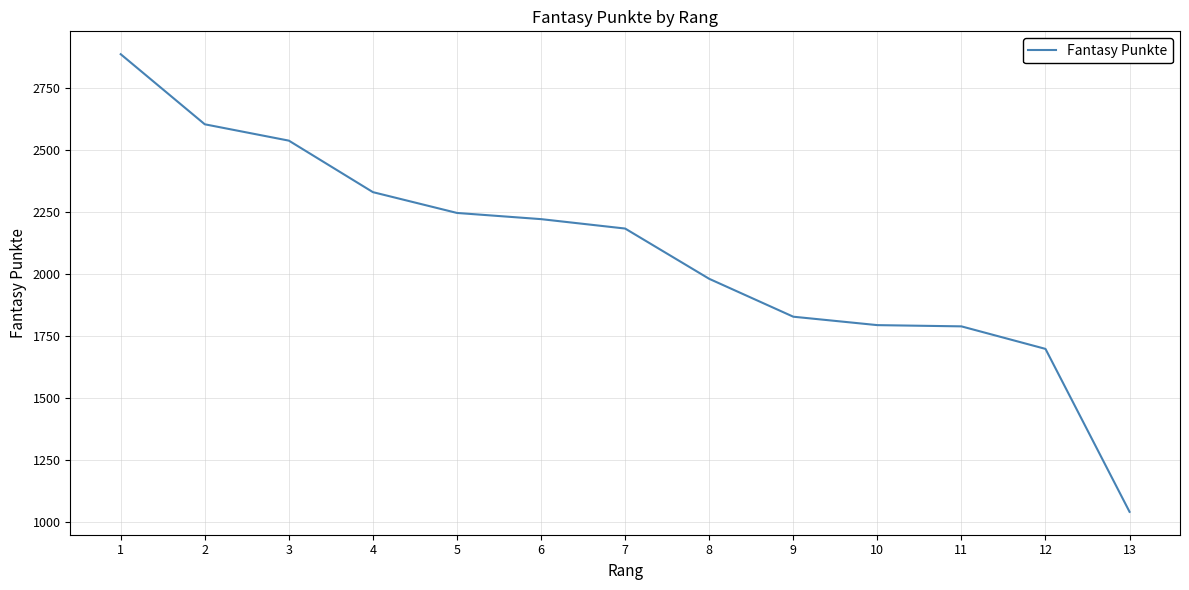

How many categories are shown in the chart?

13